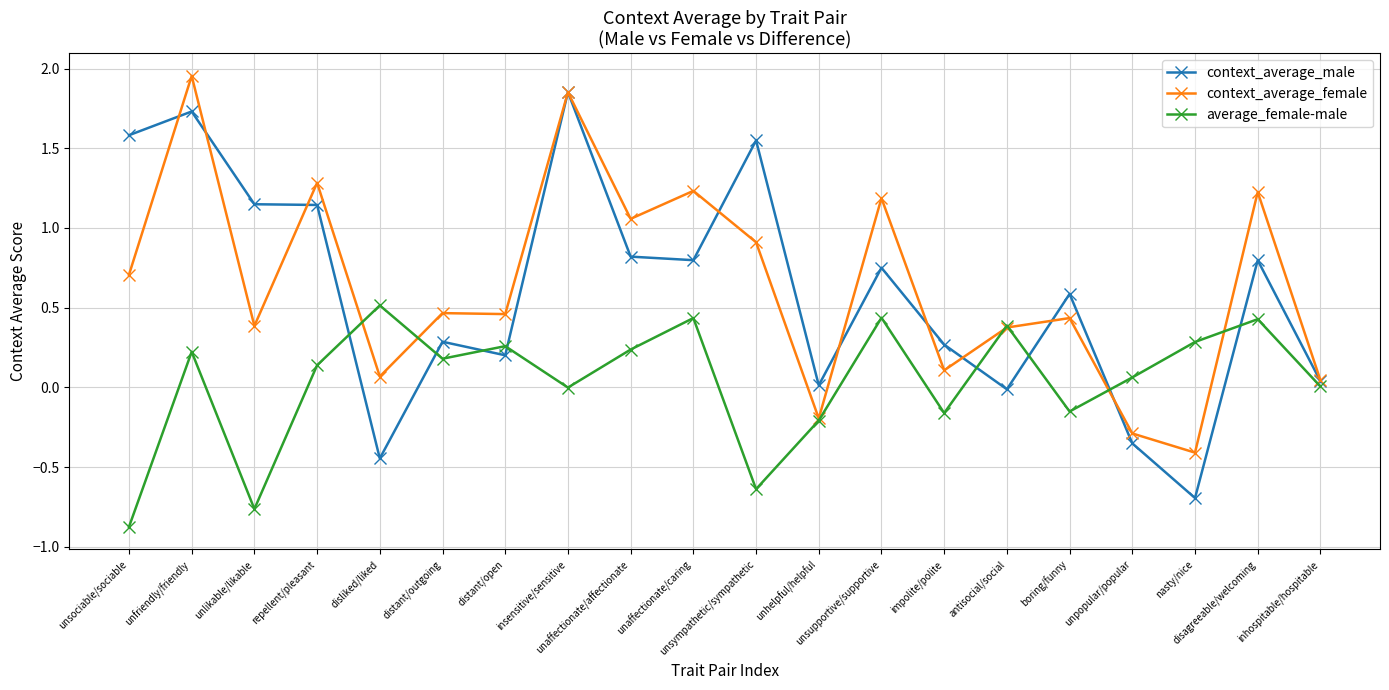

Which series has the largest range (max minus min)?

context_average_male